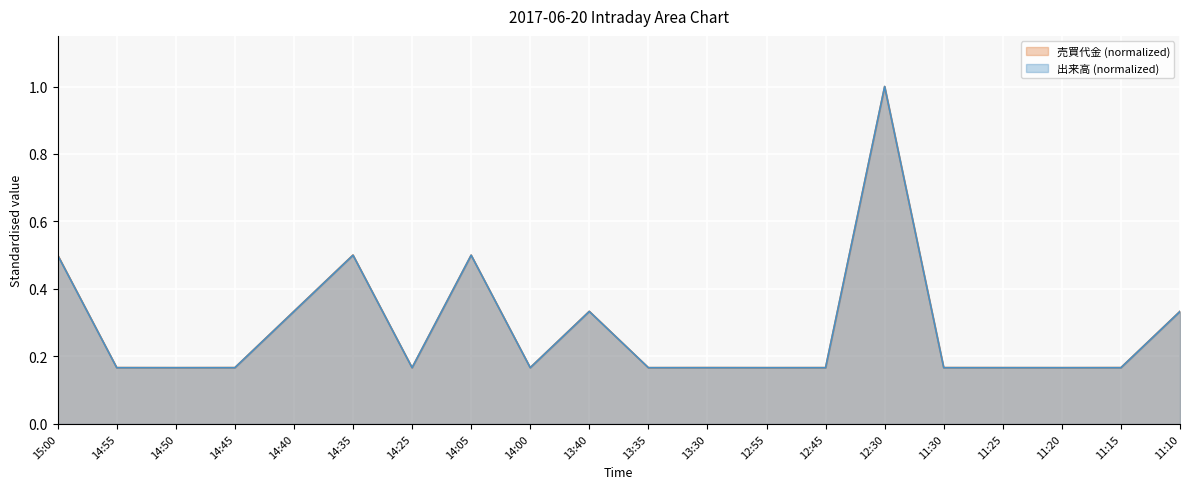

Is the value of 出来高 at 14:40 greater than the value of 売買代金 at 13:35?

Yes